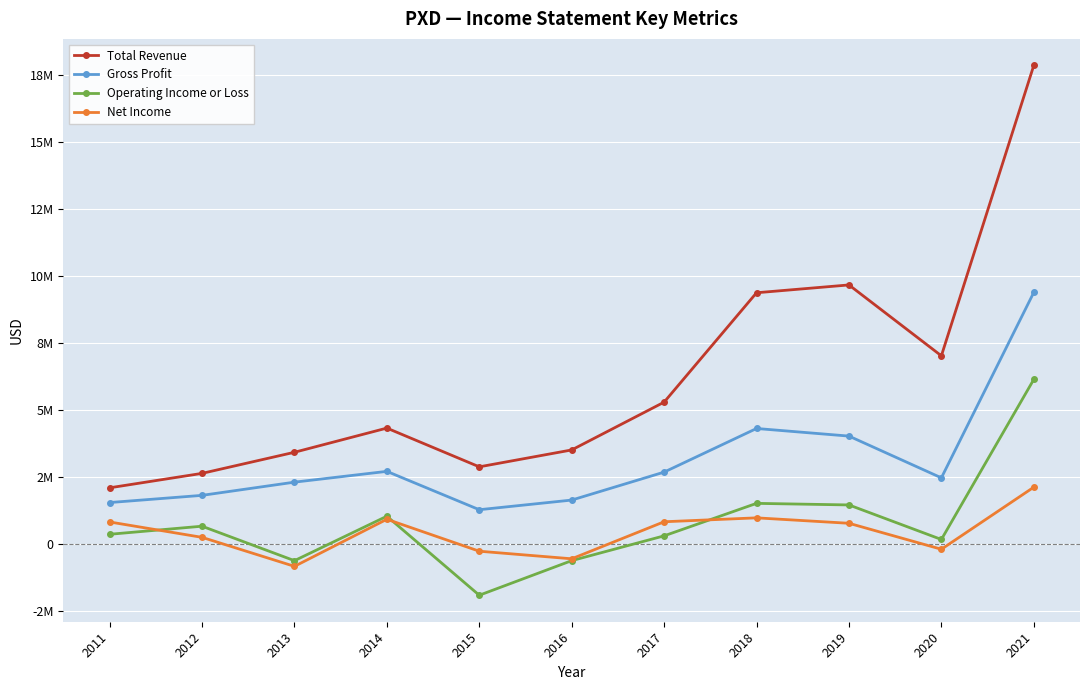

Read the Gross Profit value at 2018, to the nearest 50.

4310000